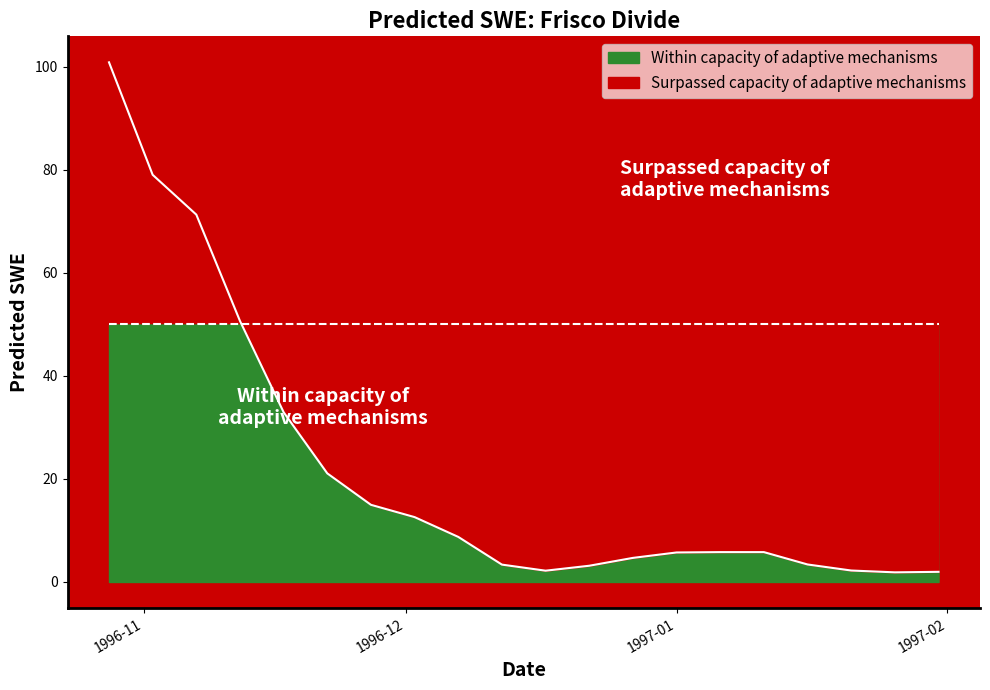

What is the value of the 10th point from the left?

3.4